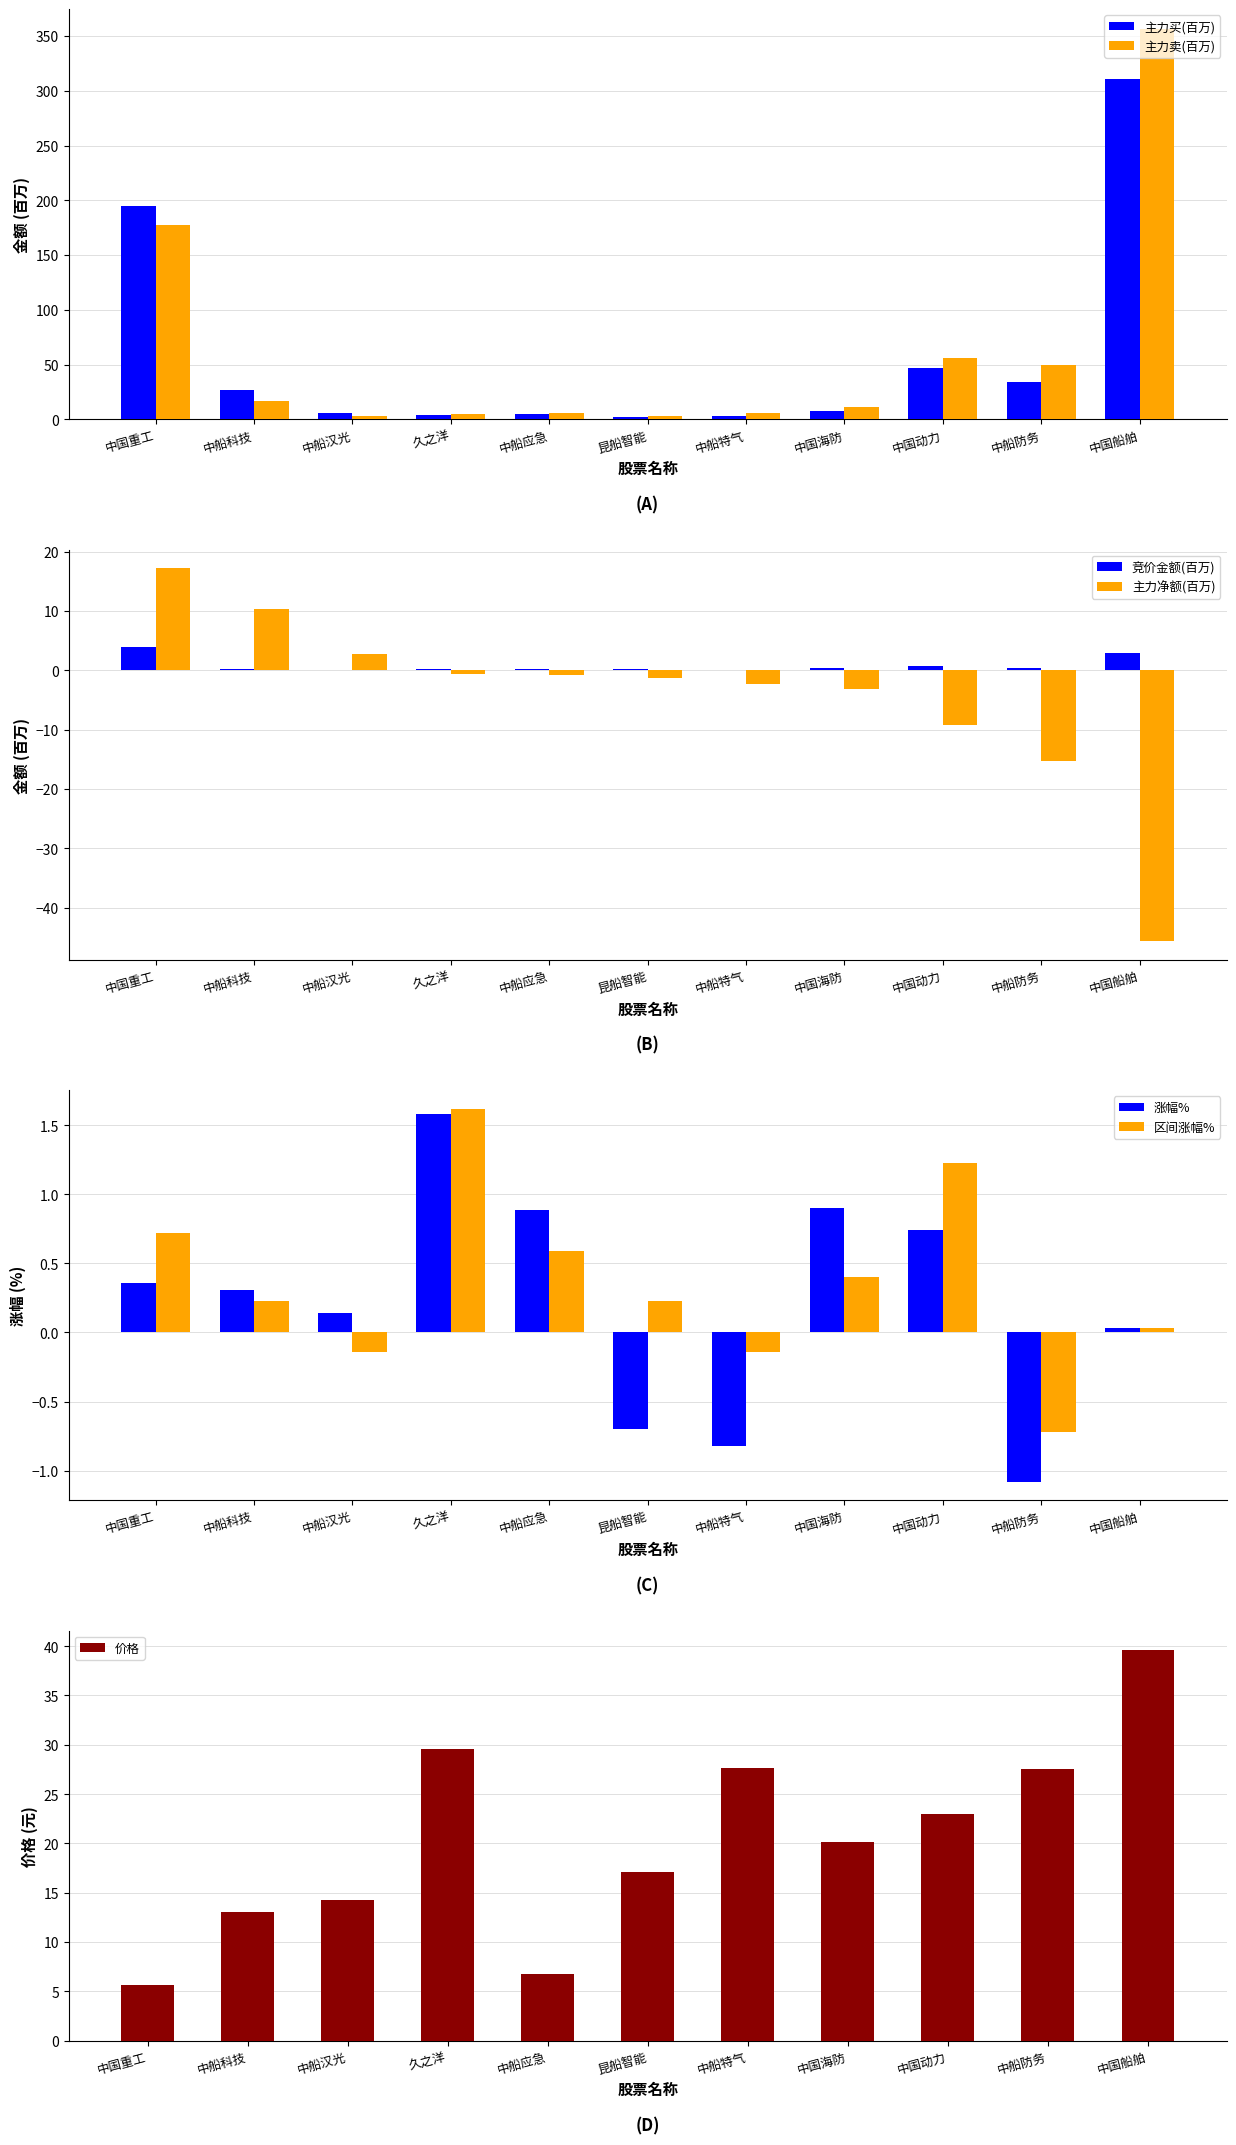

Does the chart contain stacked bars?

No